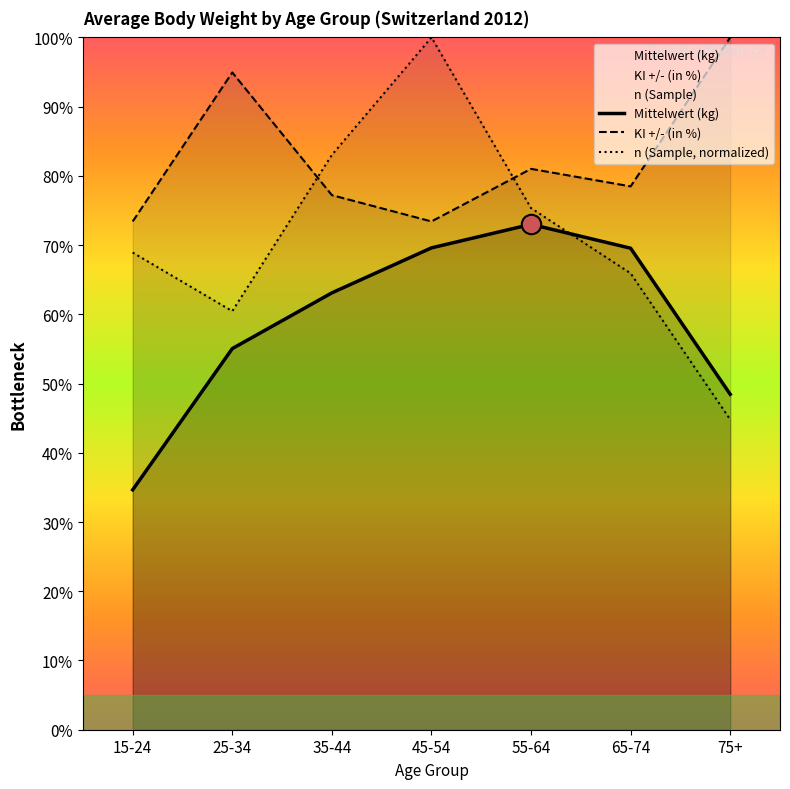

List the labels in order of n (Sample, normalized) value, largest first.

45-54, 35-44, 55-64, 15-24, 65-74, 25-34, 75+